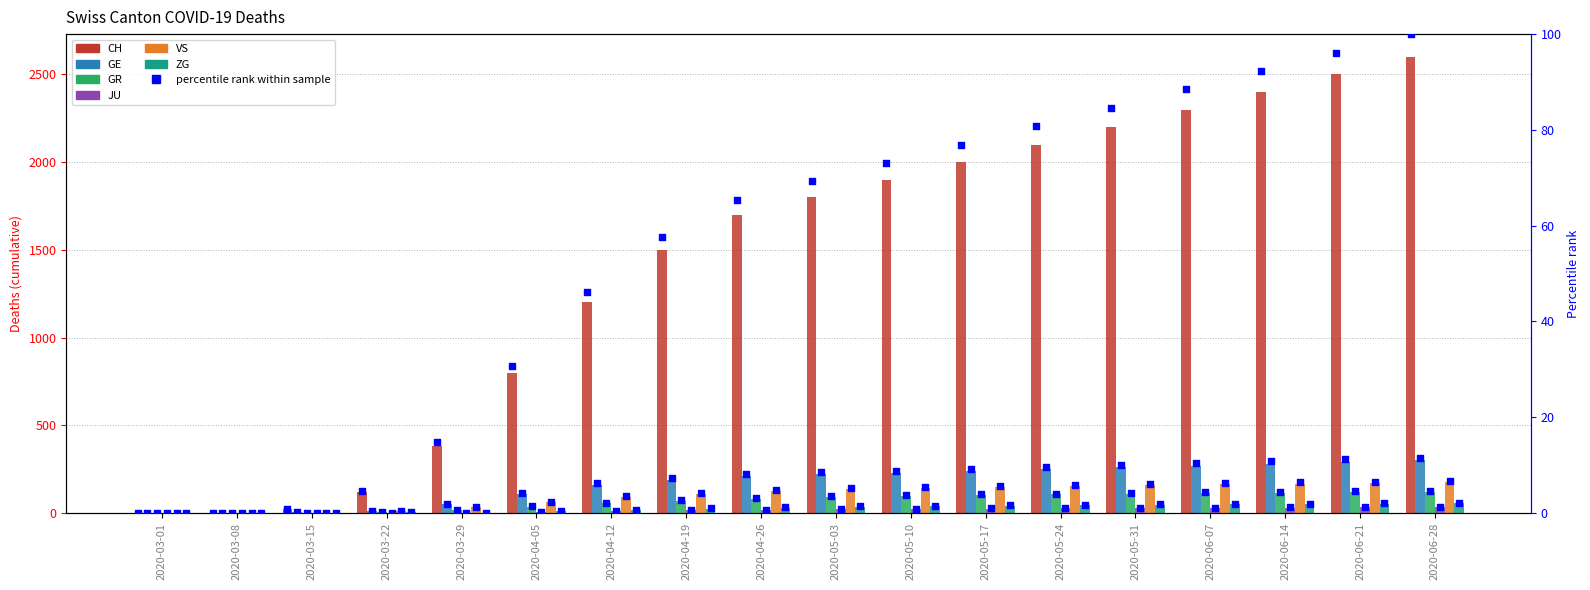

At how many categories does at least one series exceed 2254?

4